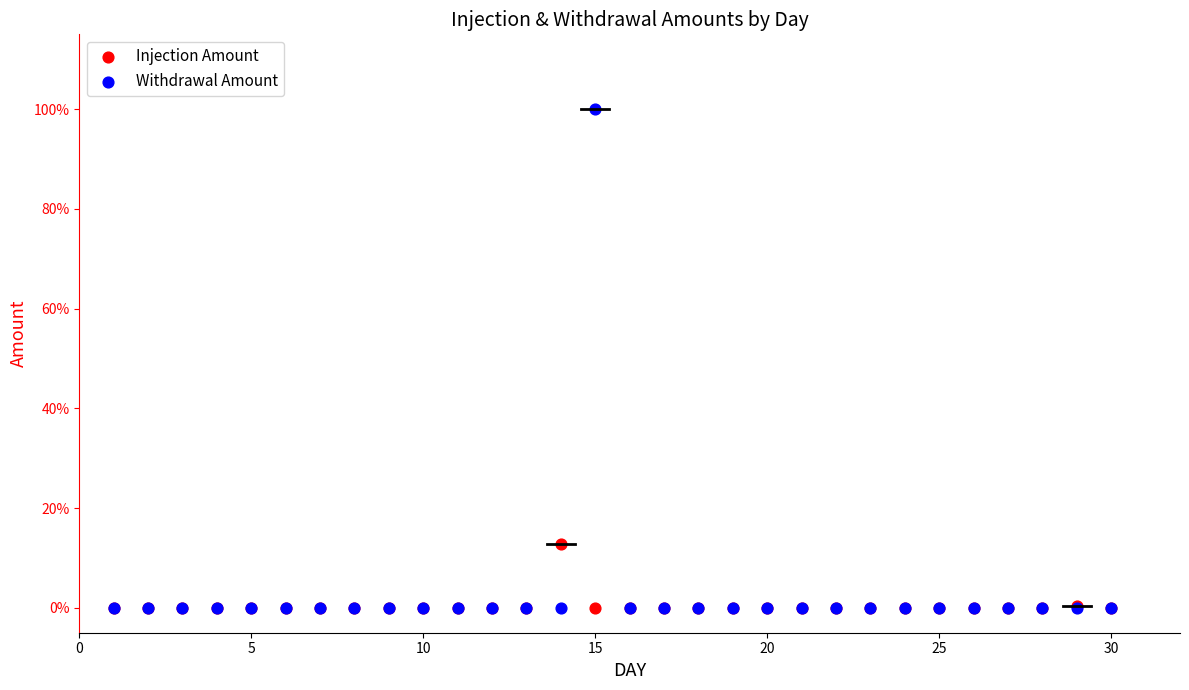

What are all the series names shown in the legend?

Injection Amount, Withdrawal Amount